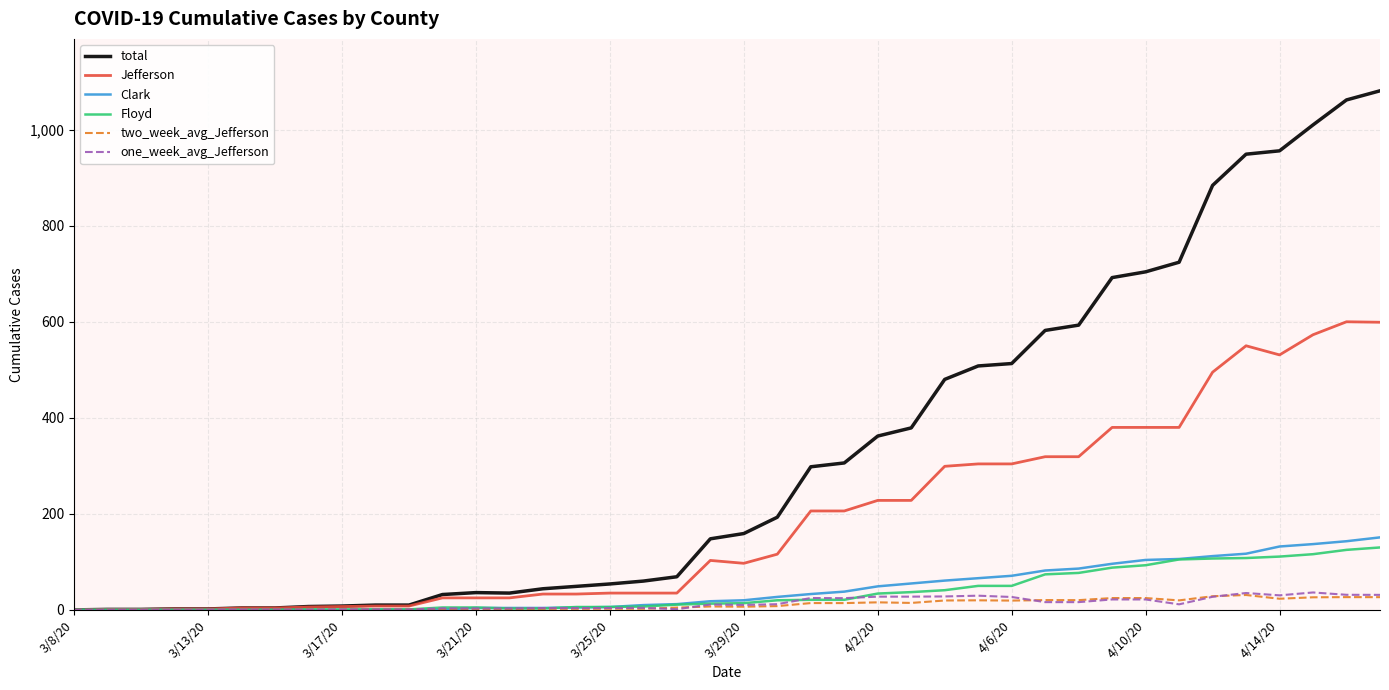

Which series has the widest spread of values?

total